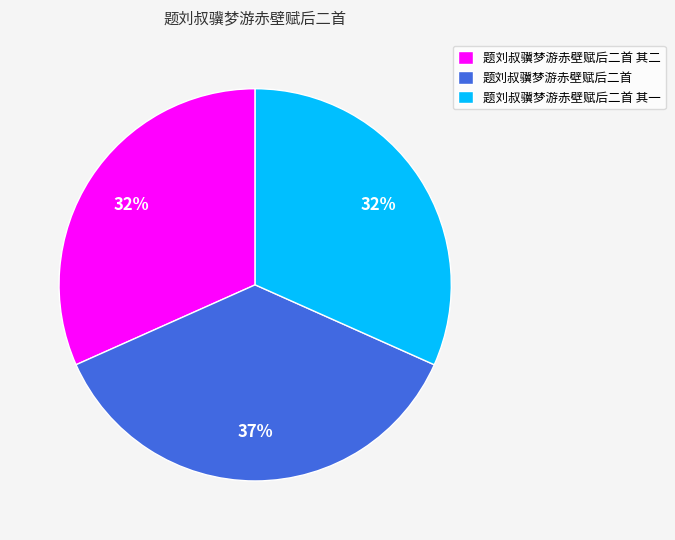

To the nearest percent, what is the average slice percentage?

33%